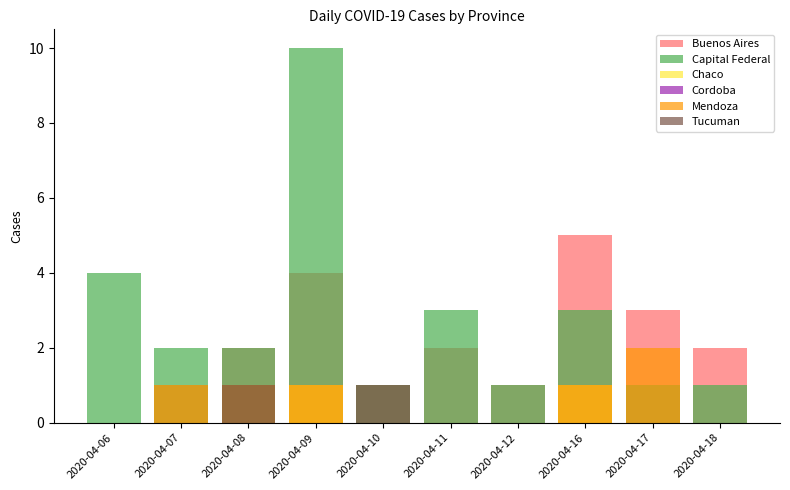

The value of Tucuman at 2020-04-08 is 0. True or false?

False